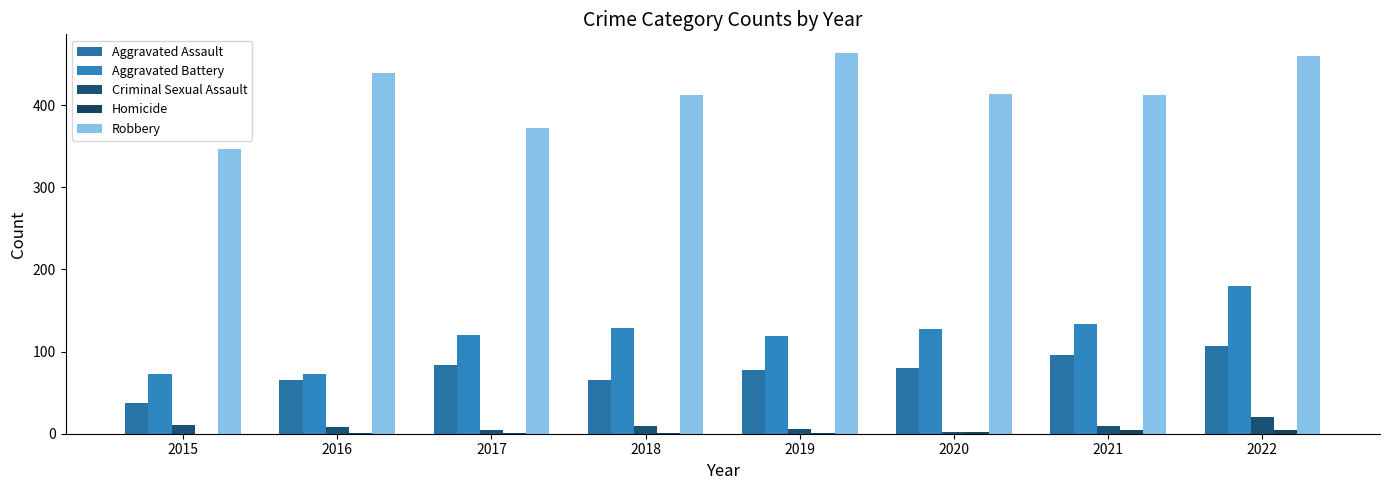

Is it true that Robbery equals 372 at 2017?

True